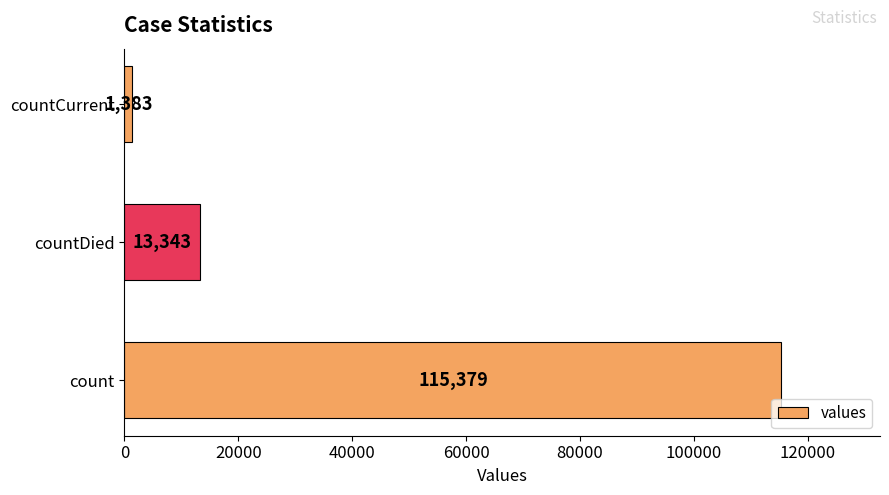

Where is the data nearest to the value 58381?

countDied